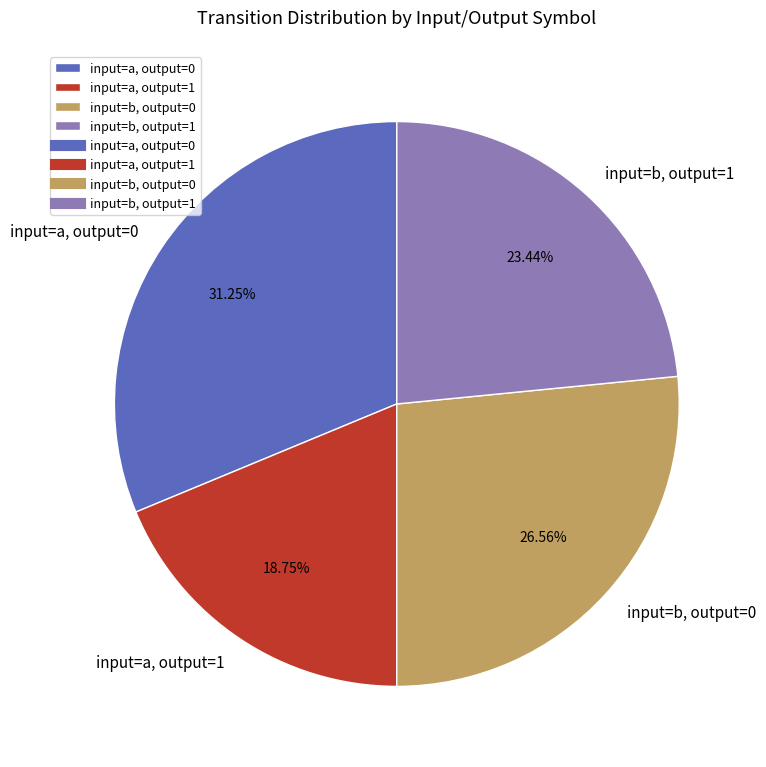

Rank the categories by value from highest to lowest.

input=a, output=0, input=b, output=0, input=b, output=1, input=a, output=1